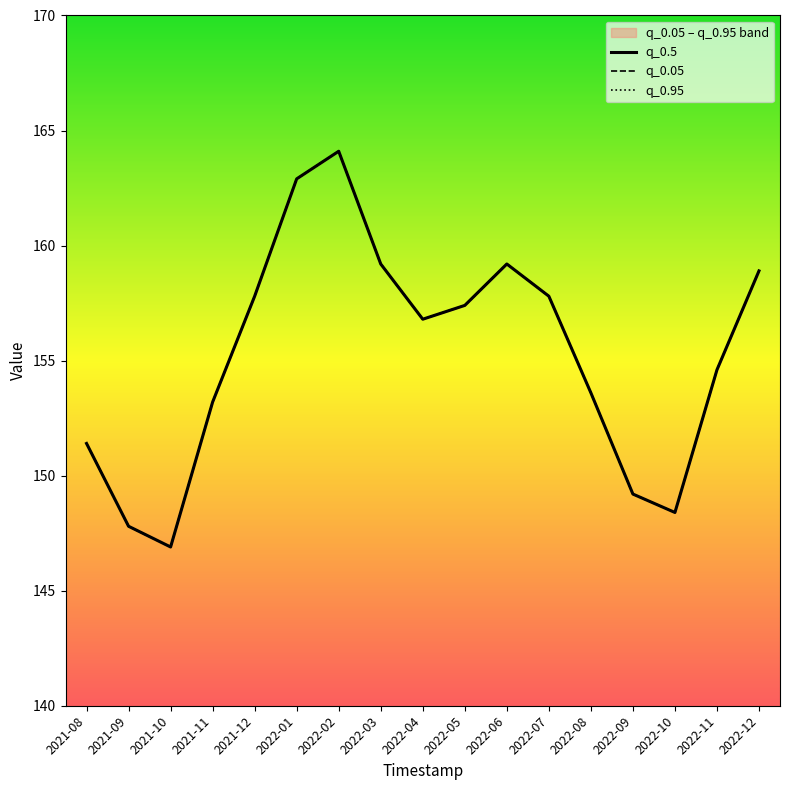

How many lines are shown in the chart?

3